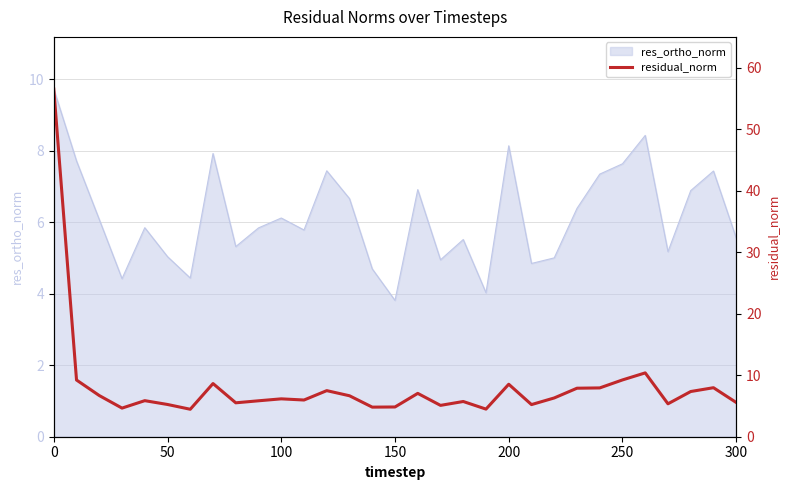

The res_ortho_norm series shows 9.7 at 0. True or false?

True